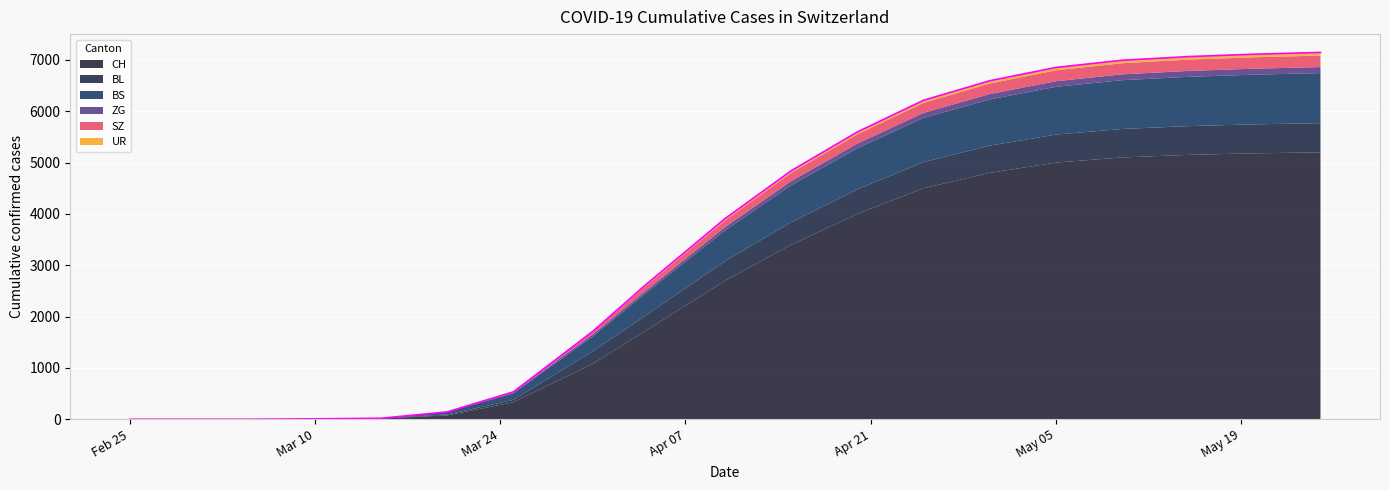

What is the value of the SZ point at the 19th from the left?

224